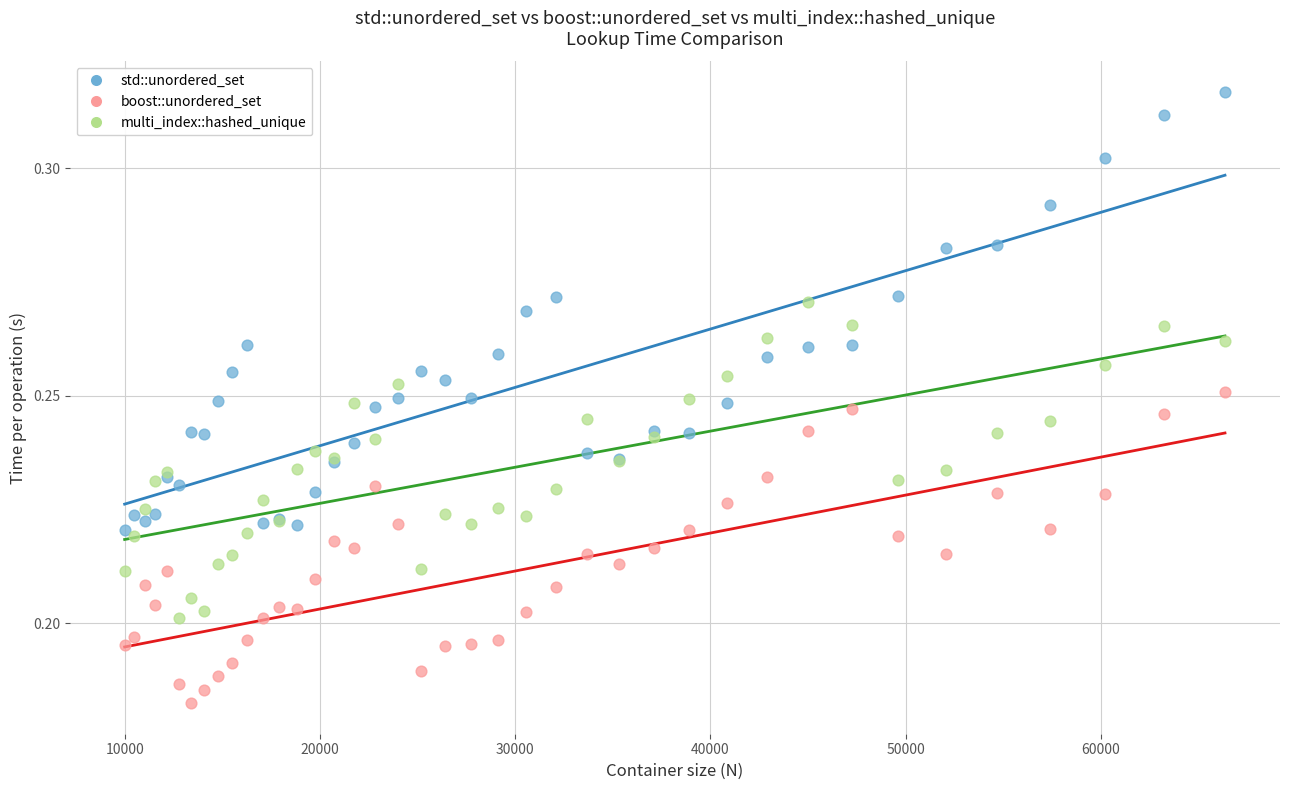

Which series reaches the maximum Y coordinate?

std::unordered_set